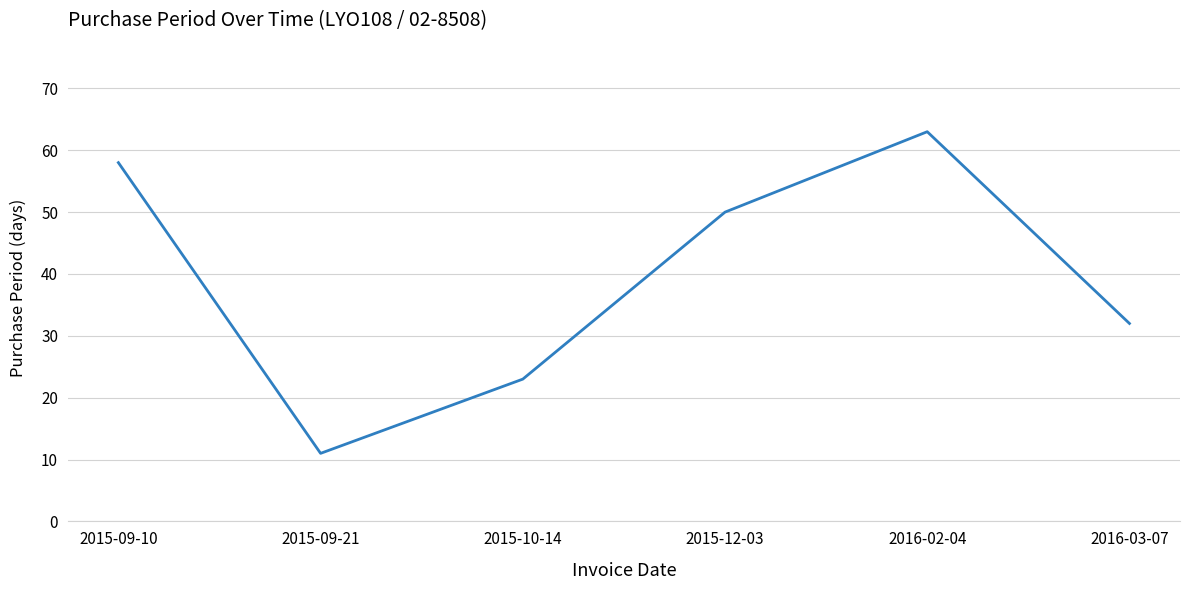

At which category does the data reach its first local valley?

2015-09-21